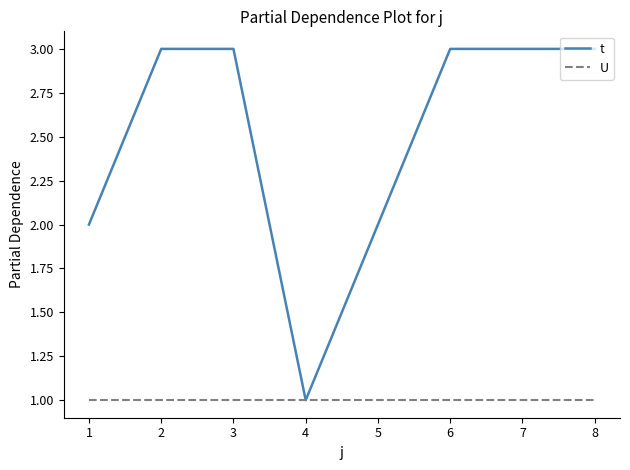

Between 1 and 7, which series saw the biggest shift?

t